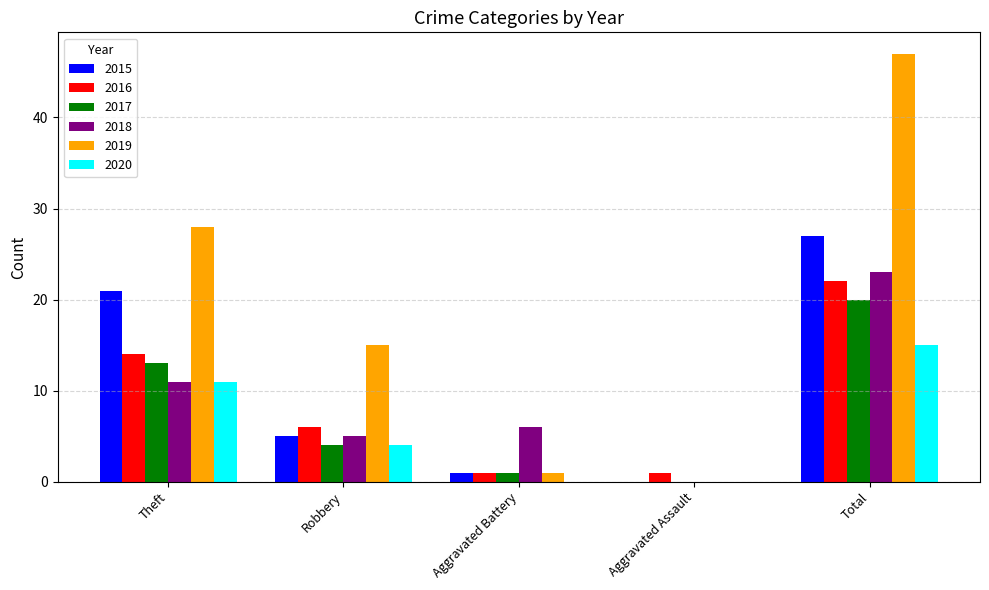

Reading left to right, list all the values displayed in this chart.

2015: 21	5	1	0	27
2016: 14	6	1	1	22
2017: 13	4	1	0	20
2018: 11	5	6	0	23
2019: 28	15	1	0	47
2020: 11	4	0	0	15